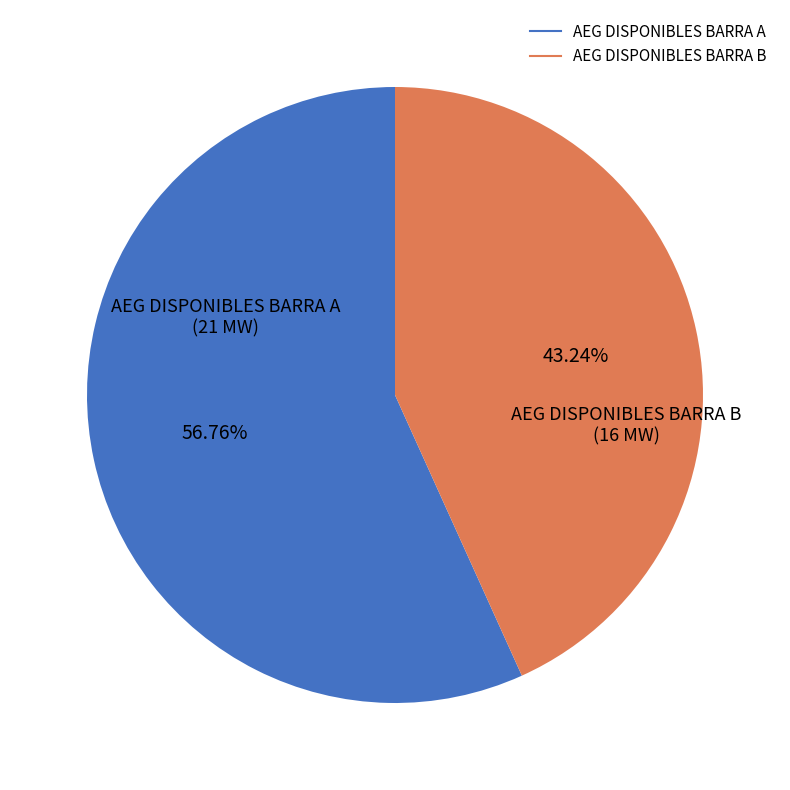

How much of the chart is everything except AEG DISPONIBLES BARRA B?

56.8%